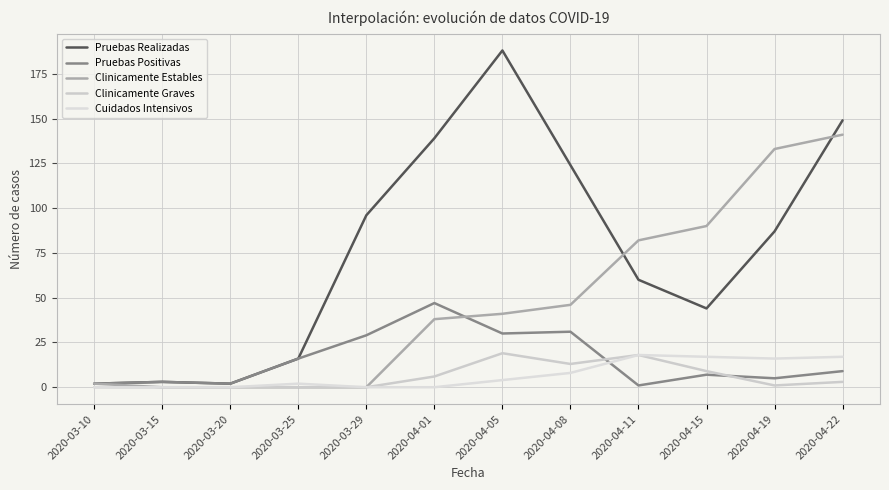

What is the minimum value for Pruebas Realizadas?

2